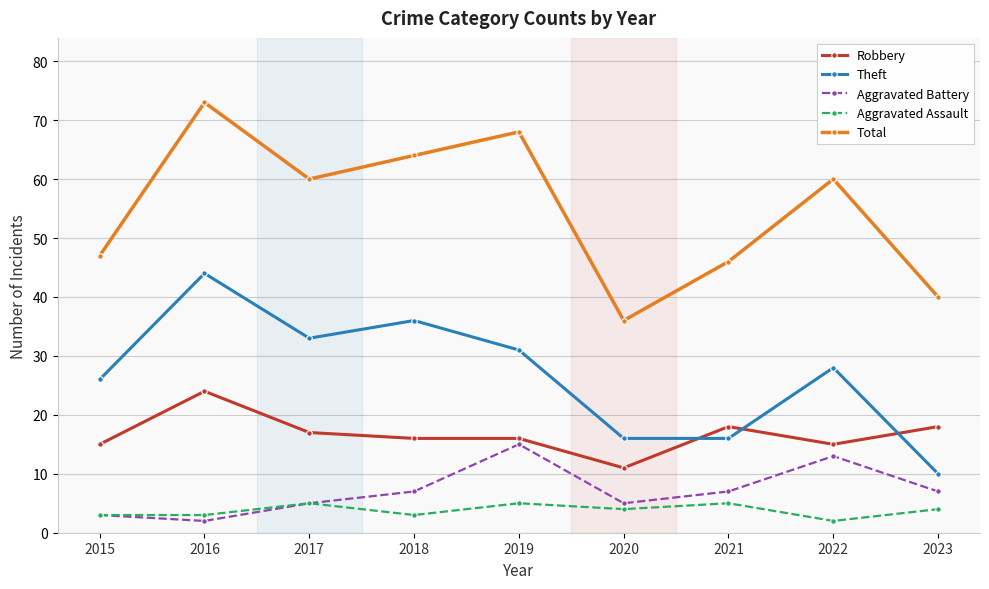

The value of Total at 2019 is 68. True or false?

True